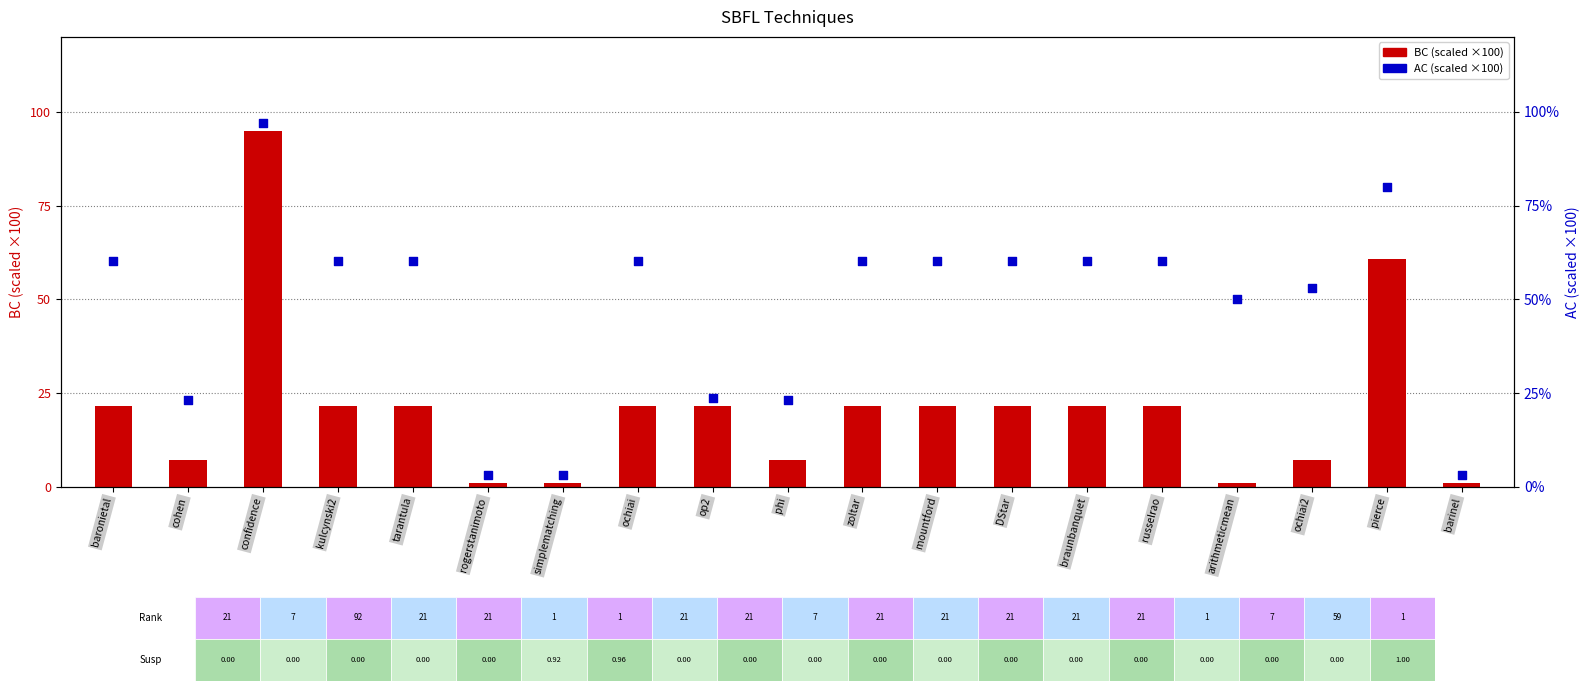

What are all the series names shown in the legend?

BC (scaled), AC (scaled)